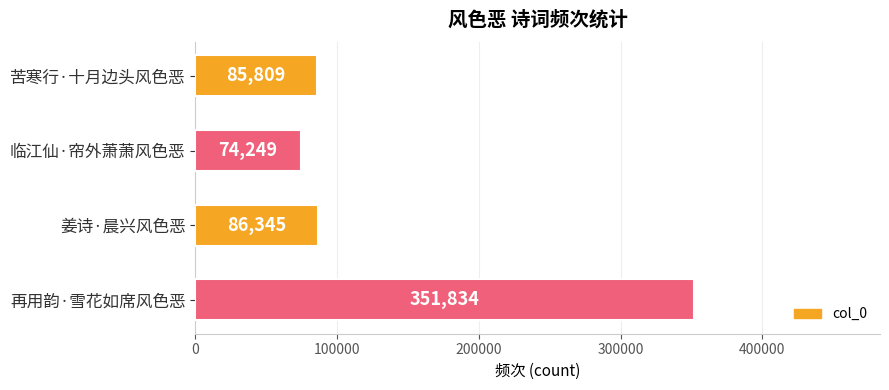

Approximately how many times larger is the value at 再用韵·雪花如席风色恶 compared to 姜诗·晨兴风色恶?

4.1